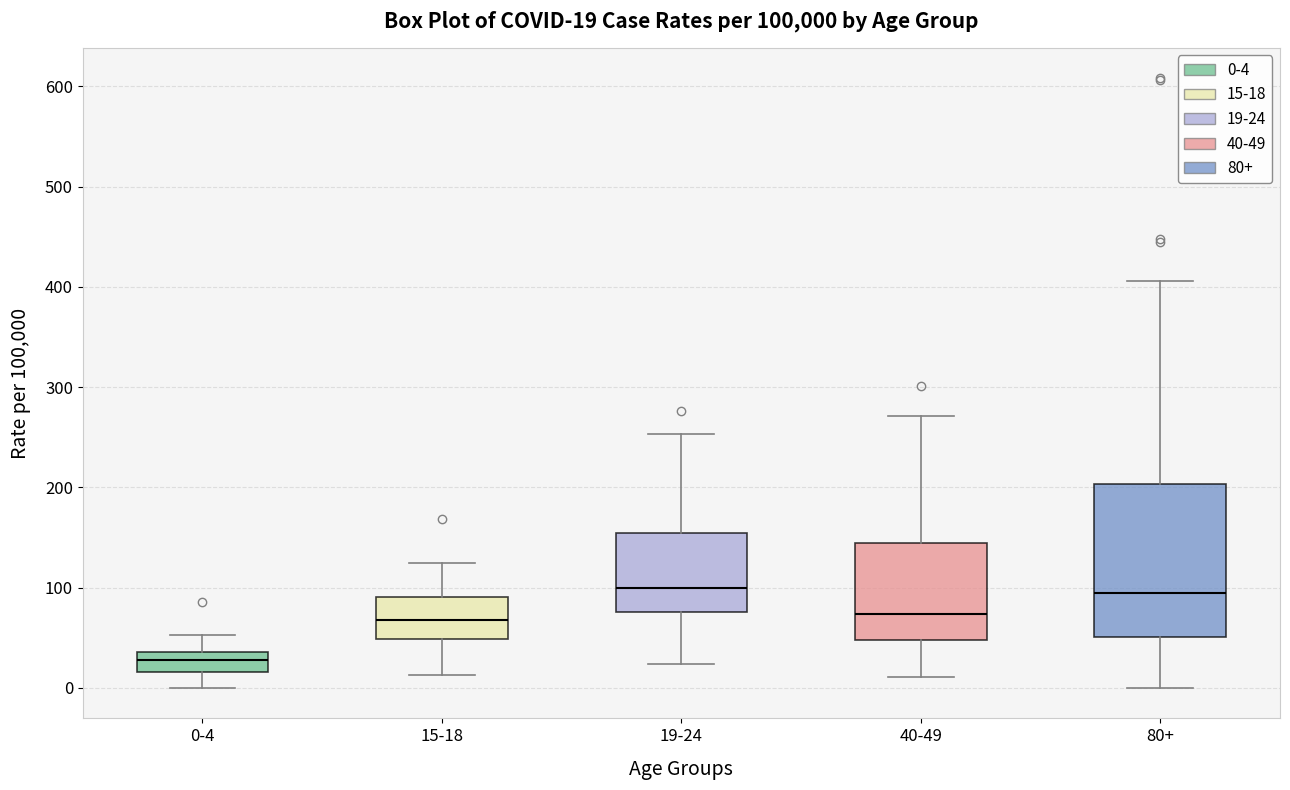

Which box is the tallest, from its lower edge to its upper edge?

80+